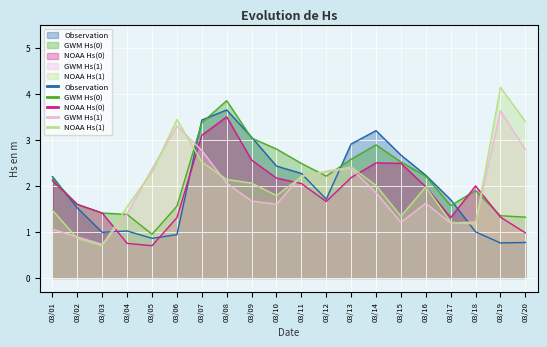

How many series are shown in this chart?

5